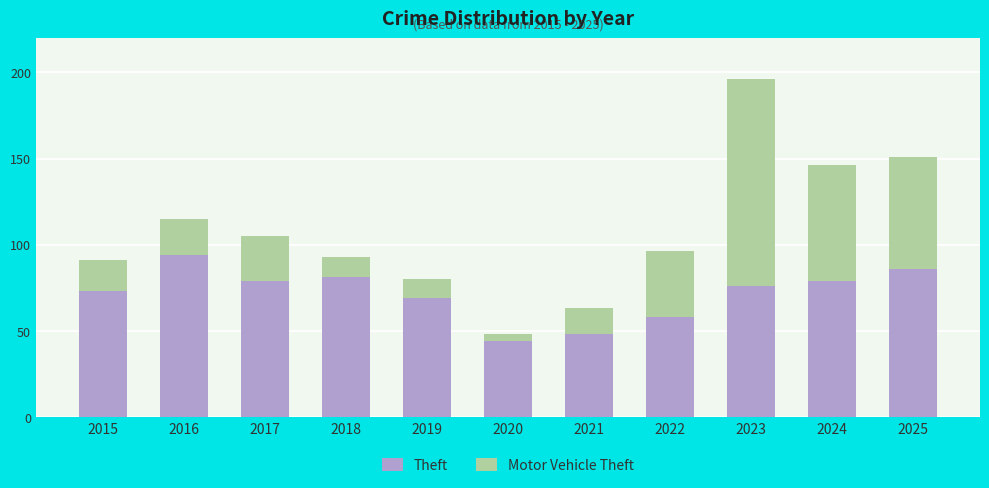

What is the total value across all series at 2022?

96